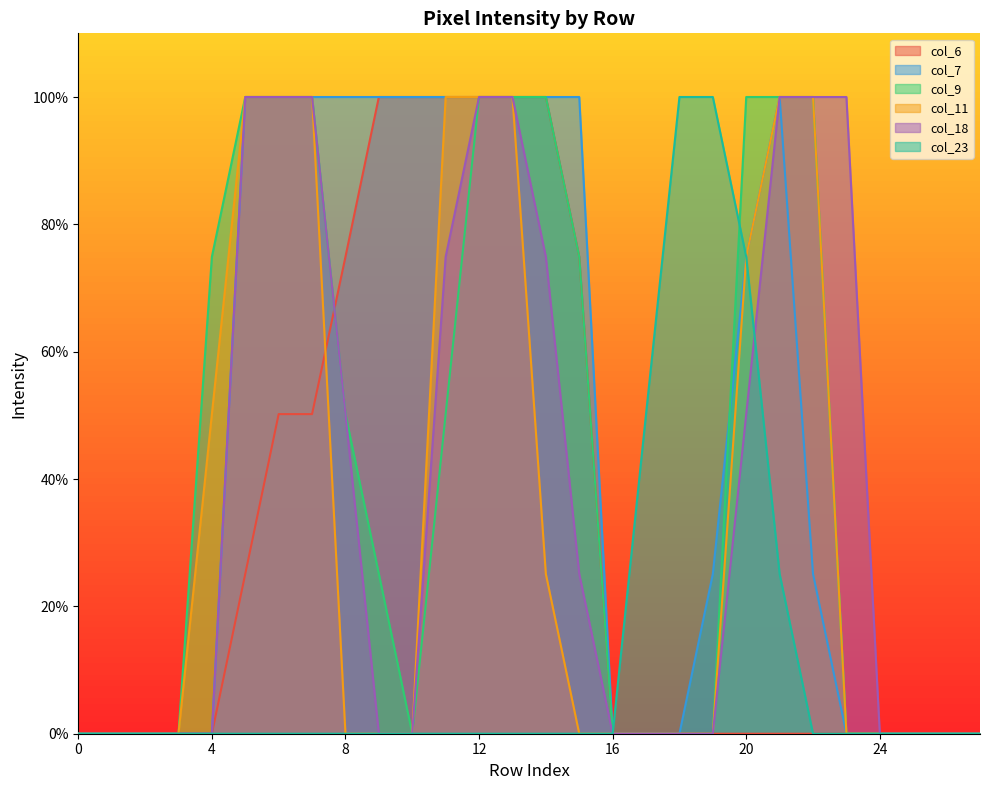

Which series has the largest total across all categories?

col_7